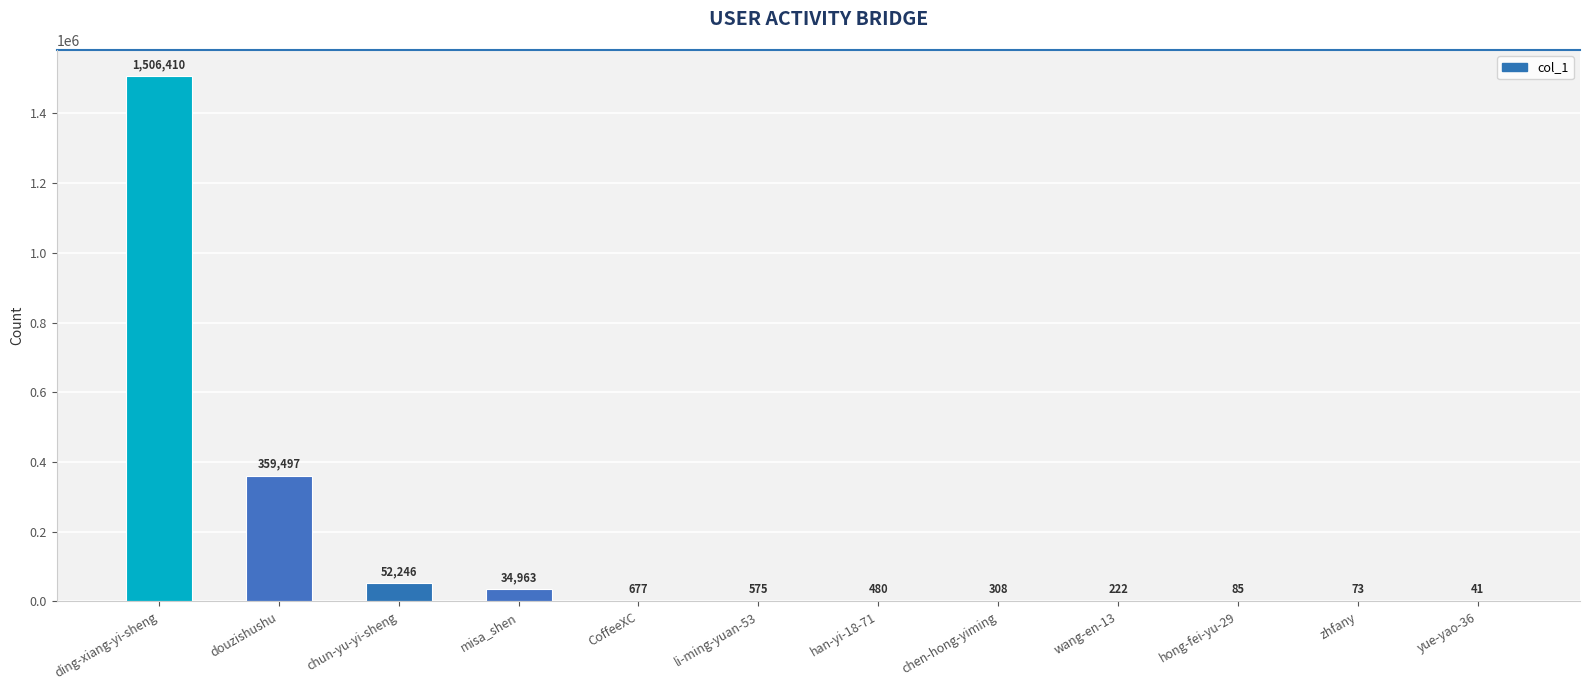

What is the ratio of the value at douzishushu to the value at chun-yu-yi-sheng?

6.9